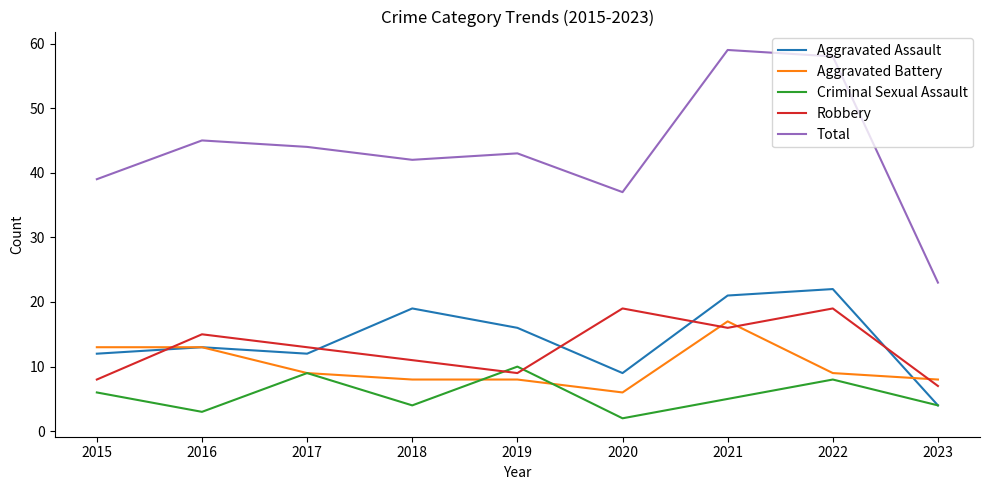

At which category does the chart reach its minimum across all series?

2020